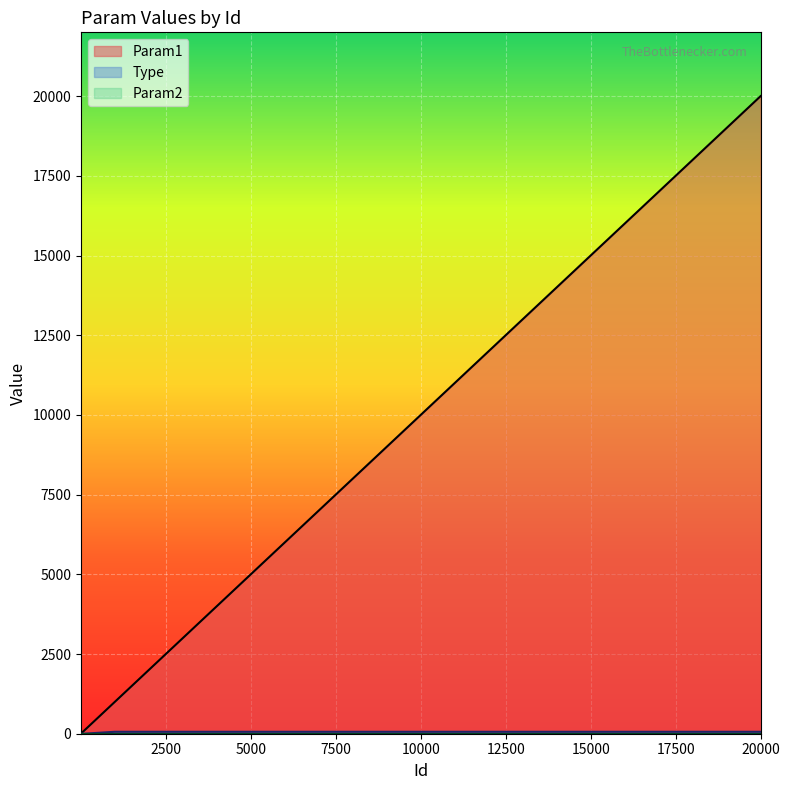

List the labels in order of Type value, smallest first.

5, 10, 15, 20, 25, 30, 40, 50, 60, 75, 100, 1000, 2000, 4000, 5000, 10000, 20000